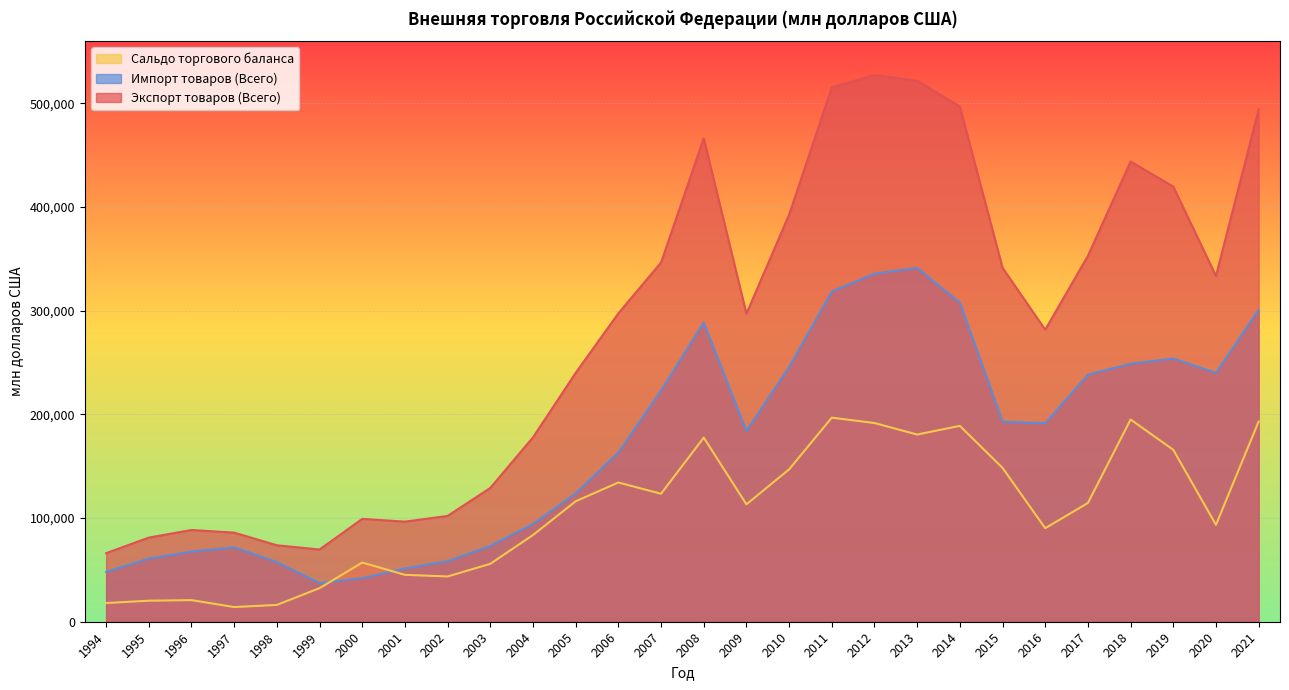

True or false: Импорт товаров (Всего) and Экспорт товаров (Всего) cross at least once.

False